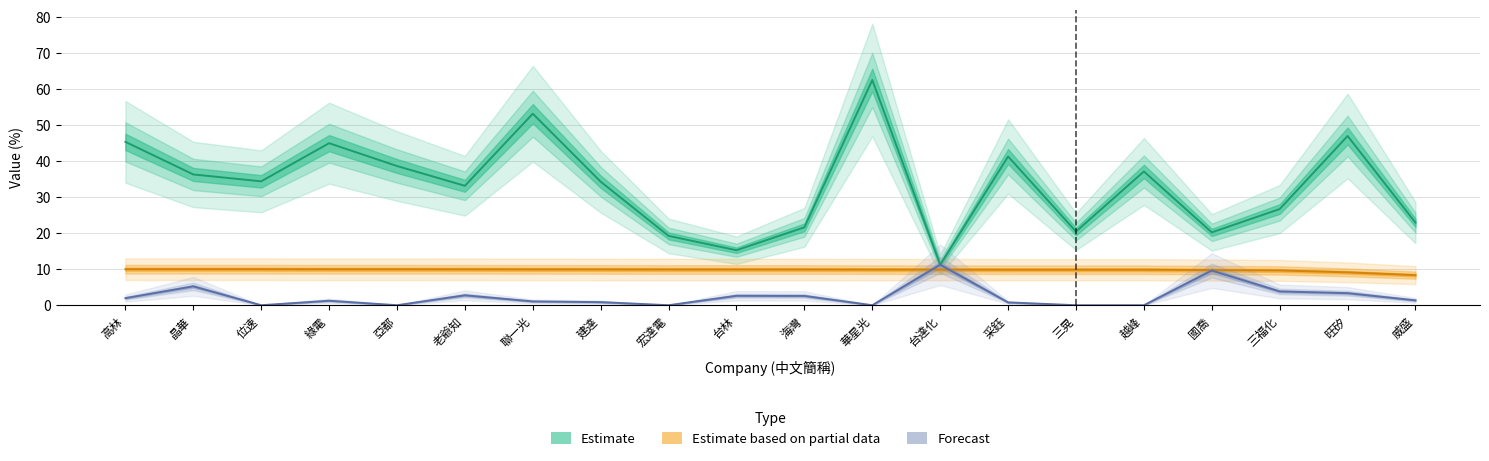

How many values in the 漲幅% series exceed 9?

19